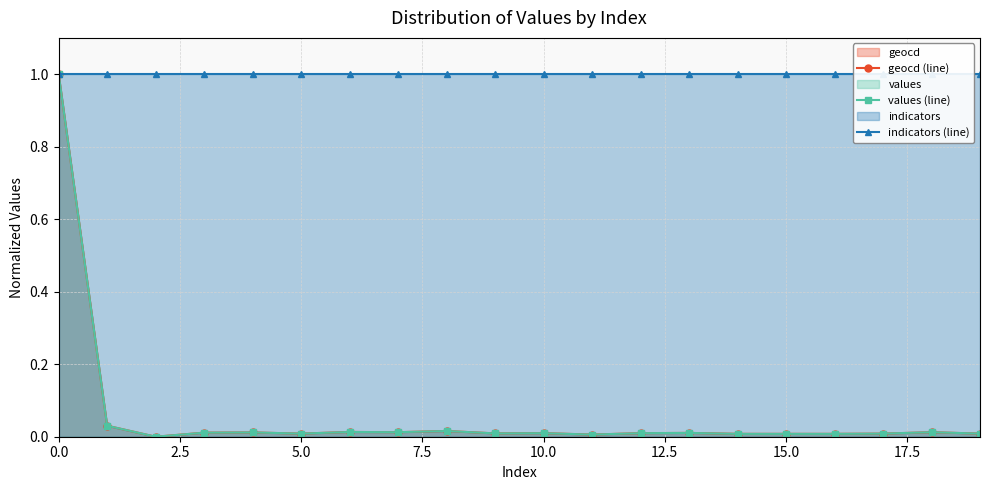

True or false: geocd (line) and values (line) cross at least once.

False